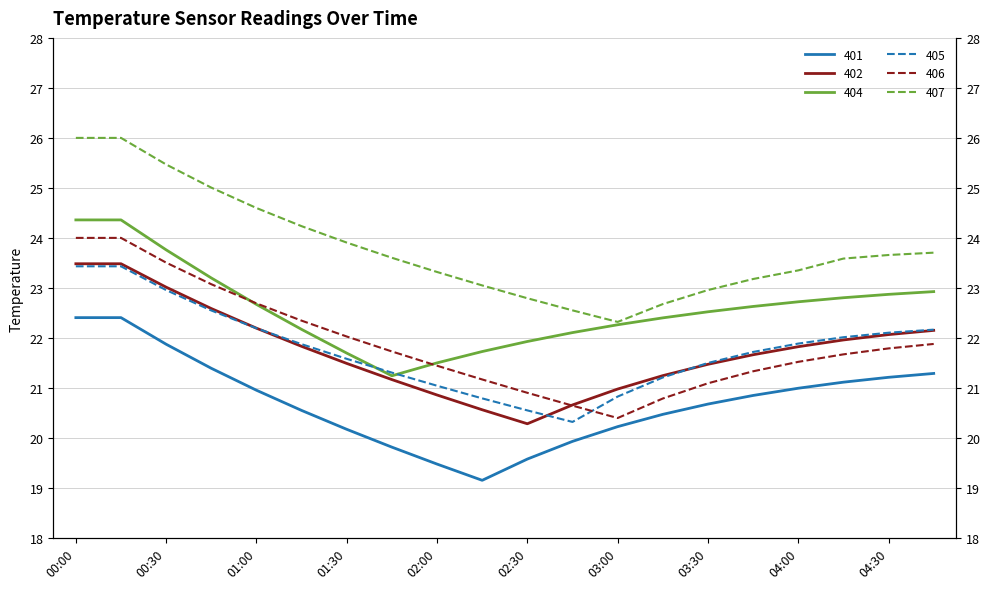

What is the spread (max minus min) of values at 04:30?

2.4